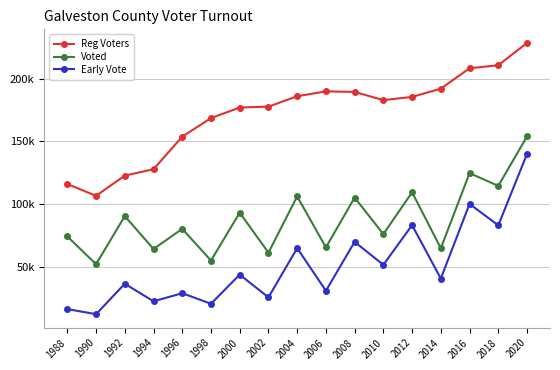

What is the value of the Early Vote point at the 13th from the left?

83023